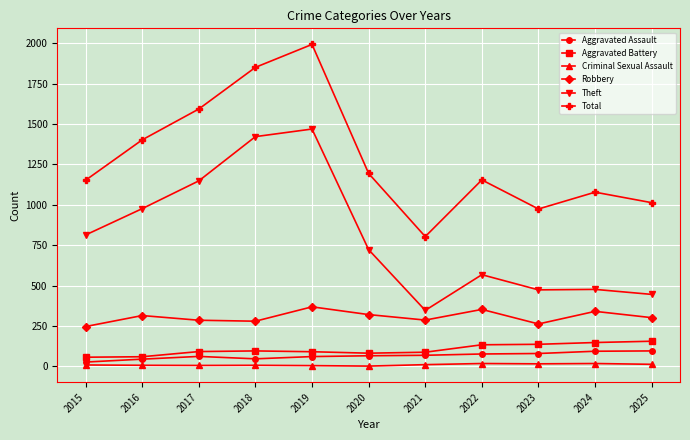

Which category has the highest value across all series?

2019